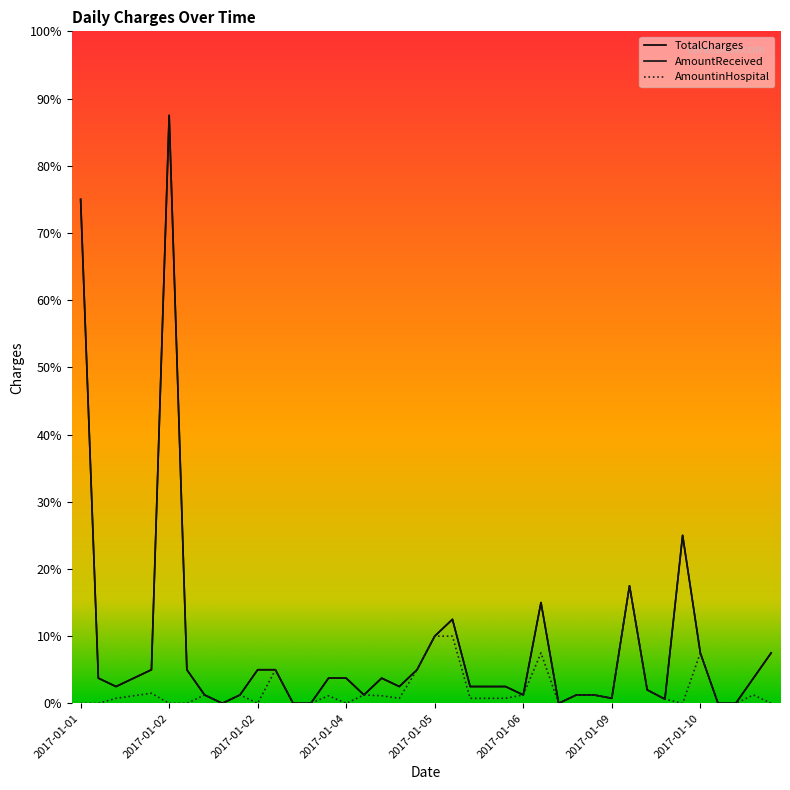

Does the chart display data point markers on the line(s)?

No